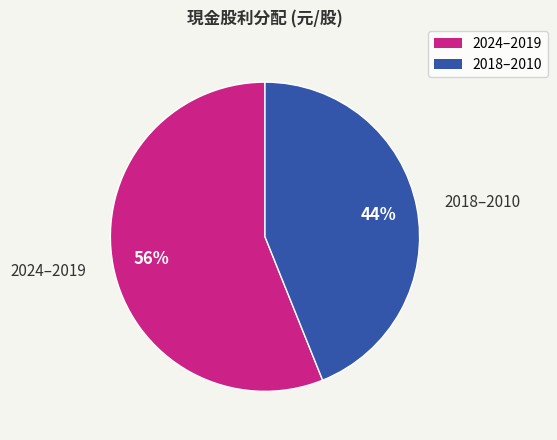

Approximately how many times larger is the value at 2024–2019 compared to 2018–2010?

1.3